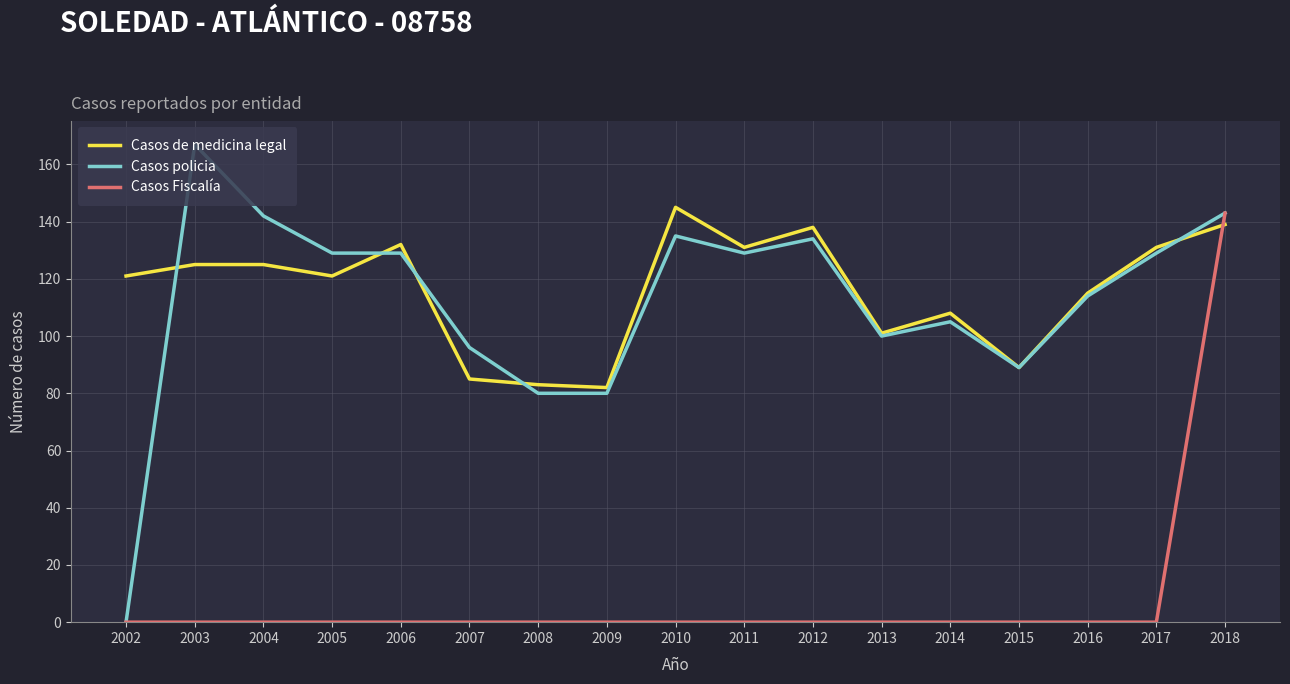

Count the number of categories in the chart.

17